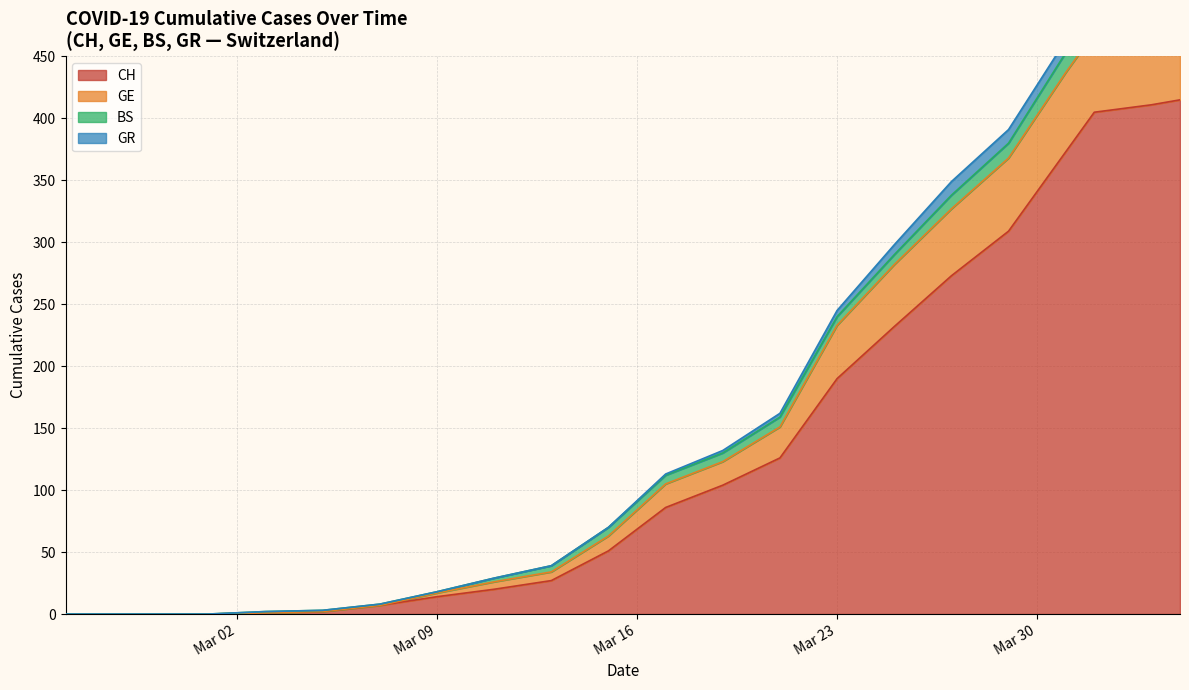

The CH series shows 333 at 2020-03-25. True or false?

False